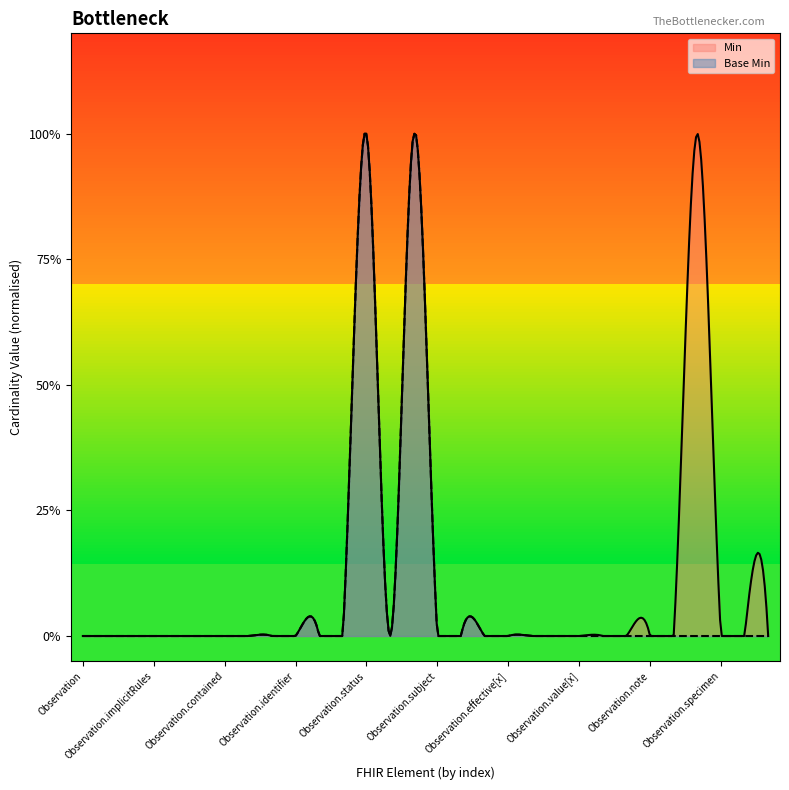

Does the chart display data point markers on the line(s)?

No